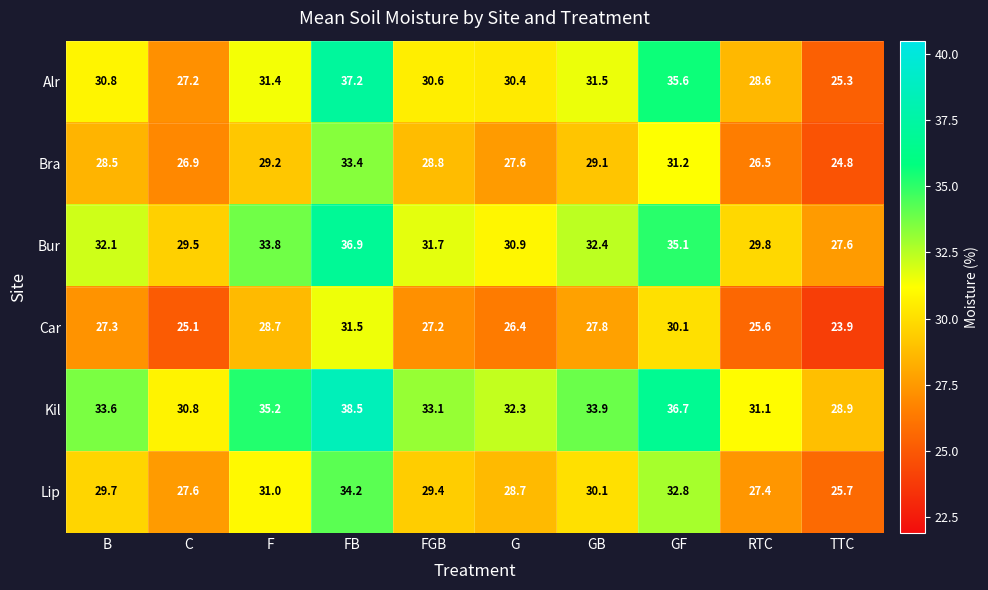

At which label does Car reach its minimum?

TTC